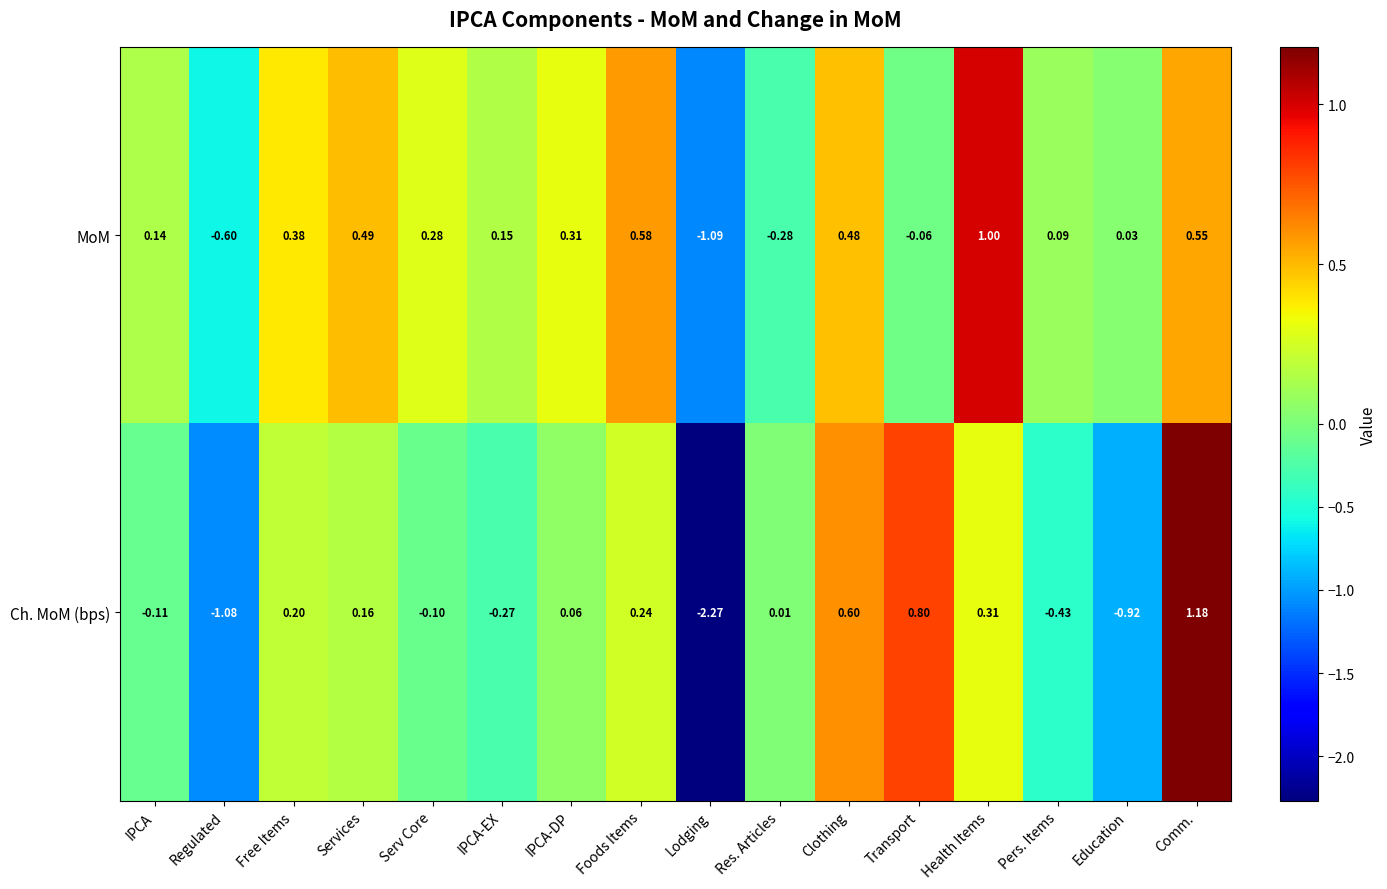

Rank the series at Education from lowest to highest value.

Ch. MoM (bps), MoM